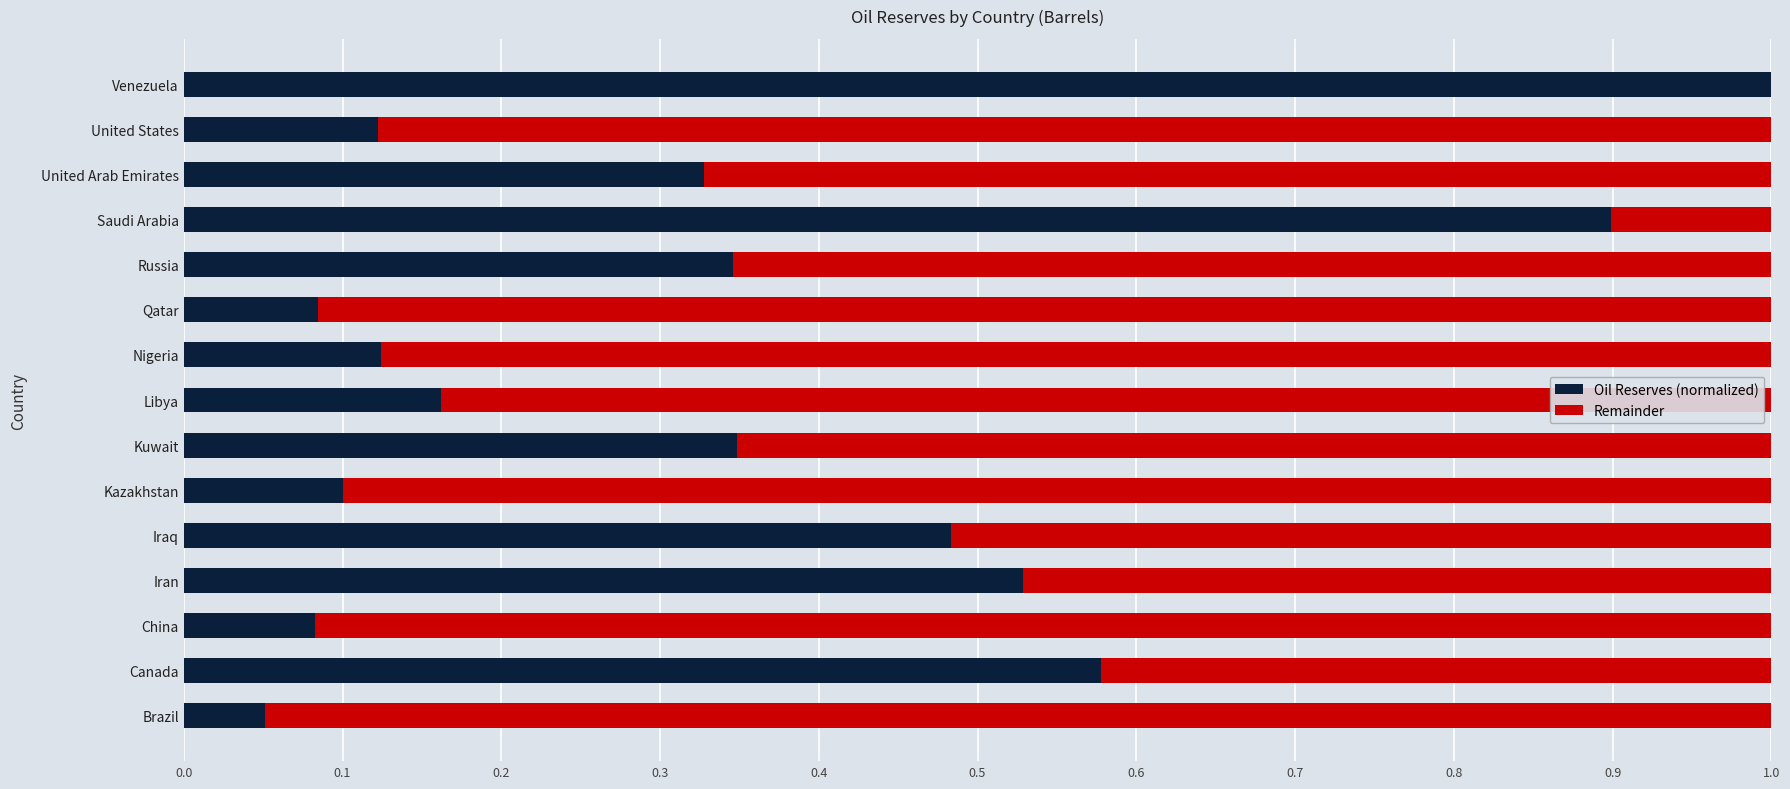

True or false: Oil Reserves (normalized) has a value of 0.6 at Kuwait.

False